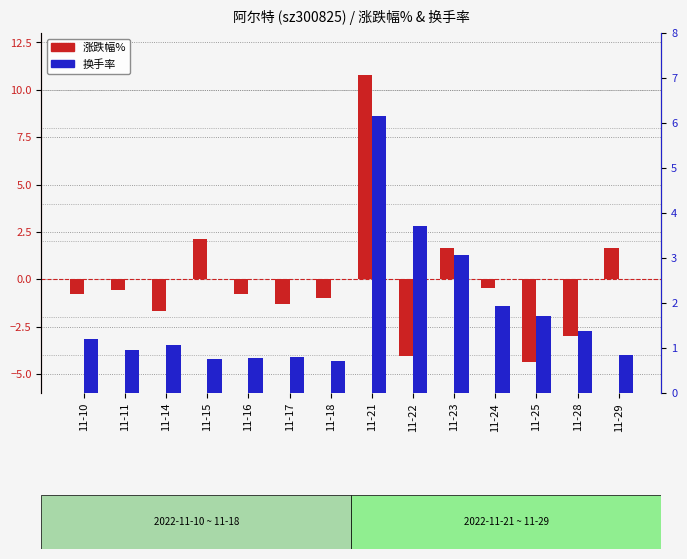

At 11-11, list the series in order from largest to smallest.

换手率, 涨跌幅%